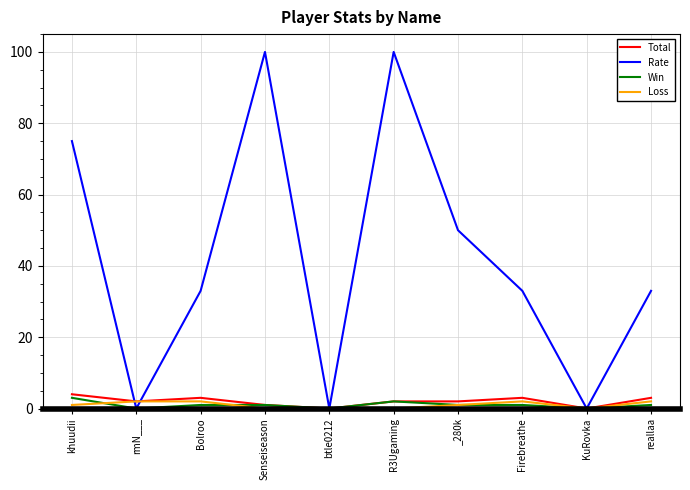

What is the average value of the Loss series?

1